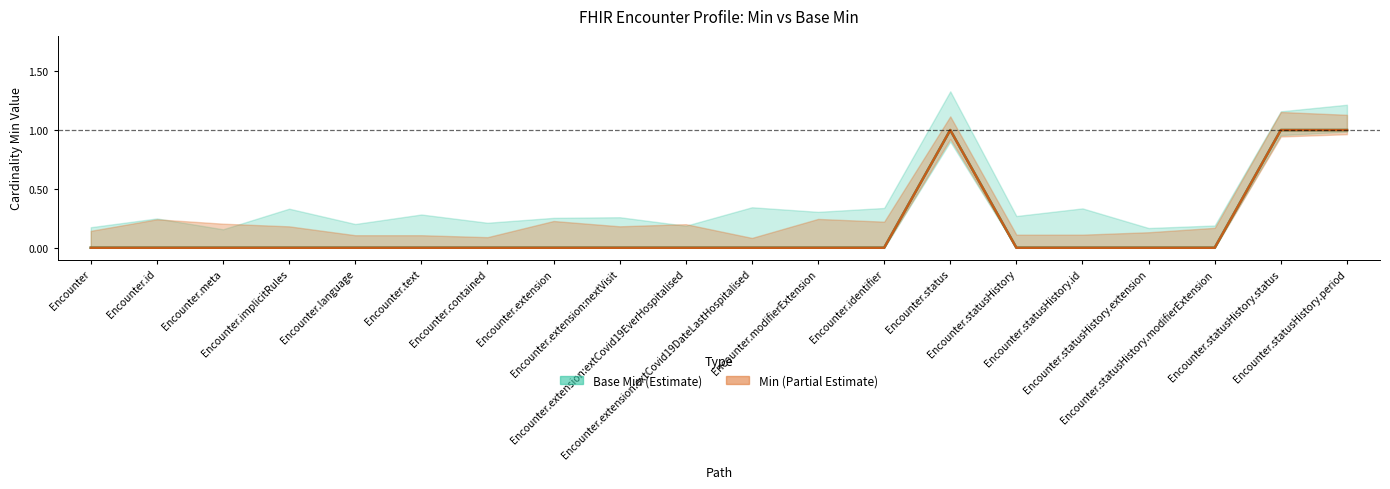

What is the label of the 20th point from the left?

Encounter.statusHistory.period